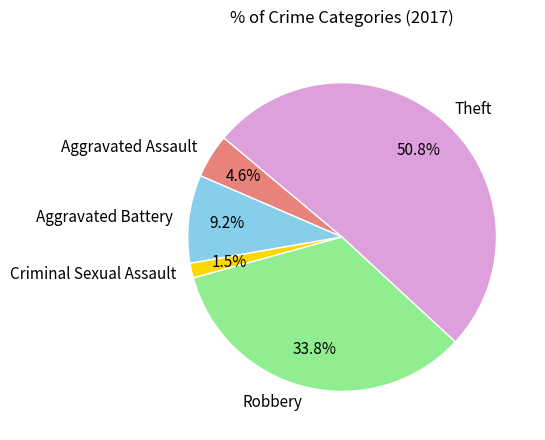

Which category has the smallest portion of the pie?

Criminal Sexual Assault